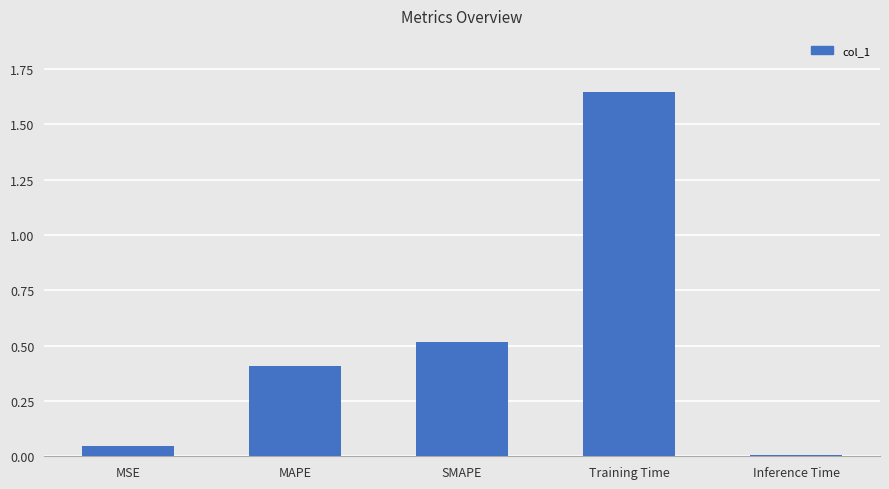

List the labels in order of value, smallest first.

Inference Time, MSE, MAPE, SMAPE, Training Time